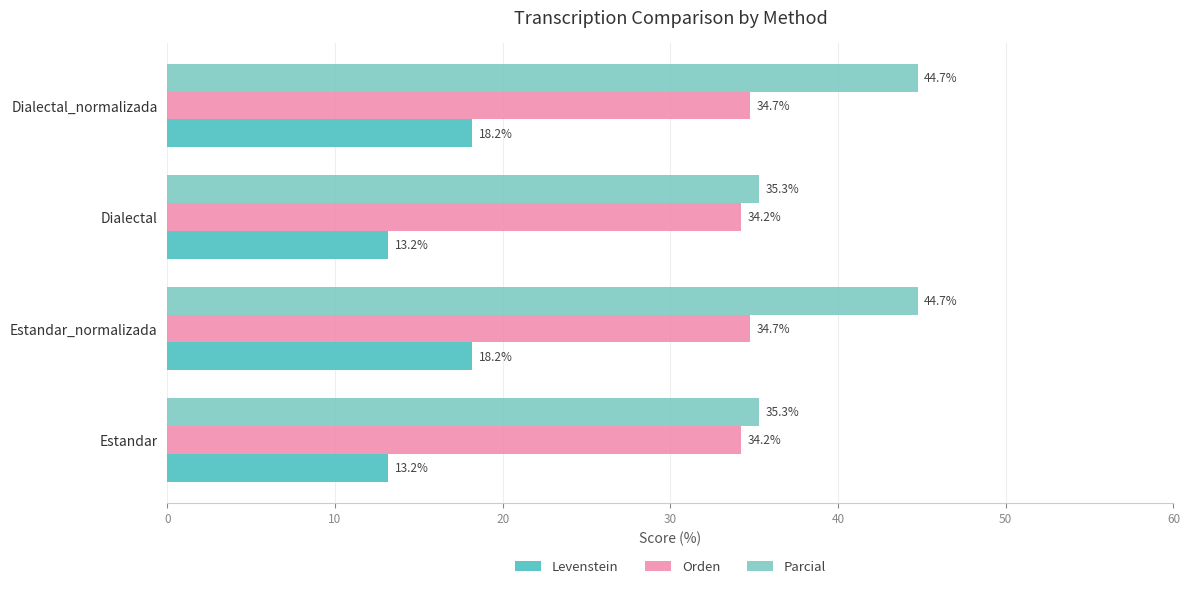

Is it true that Parcial equals 35.3 at Dialectal?

True